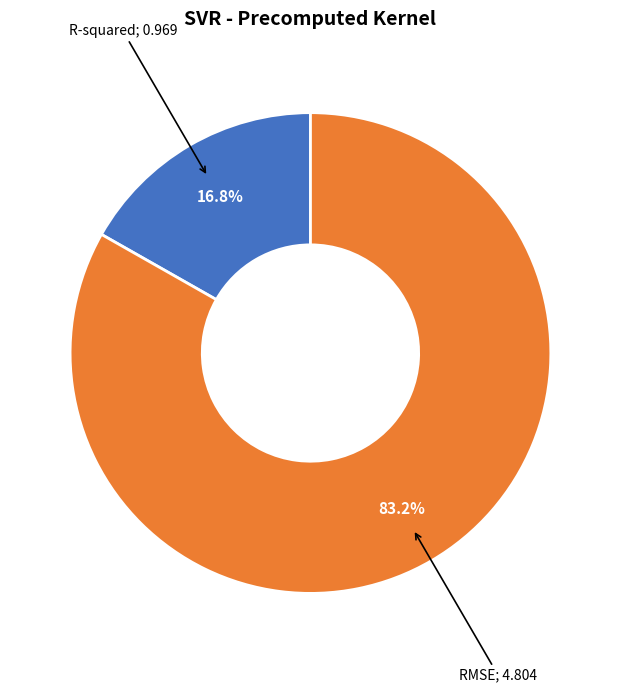

Is there any slice that represents more than half of the pie?

Yes